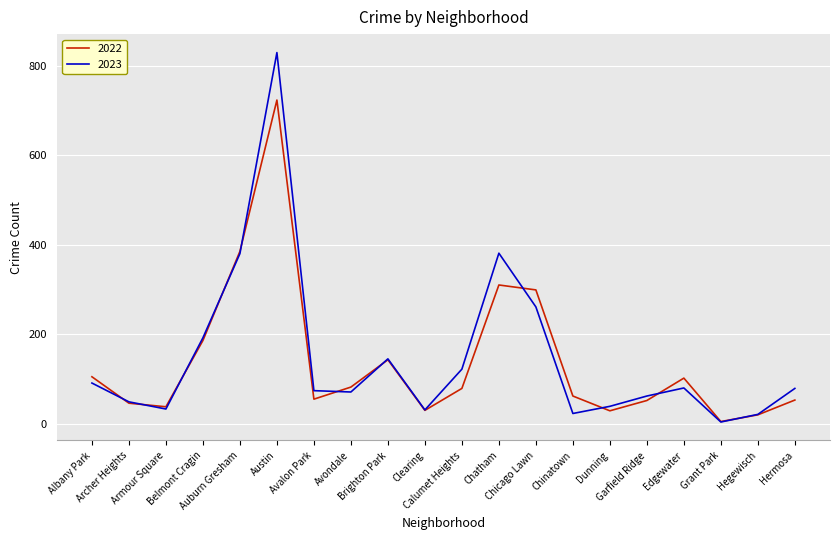

What is the maximum value shown in the chart?

829